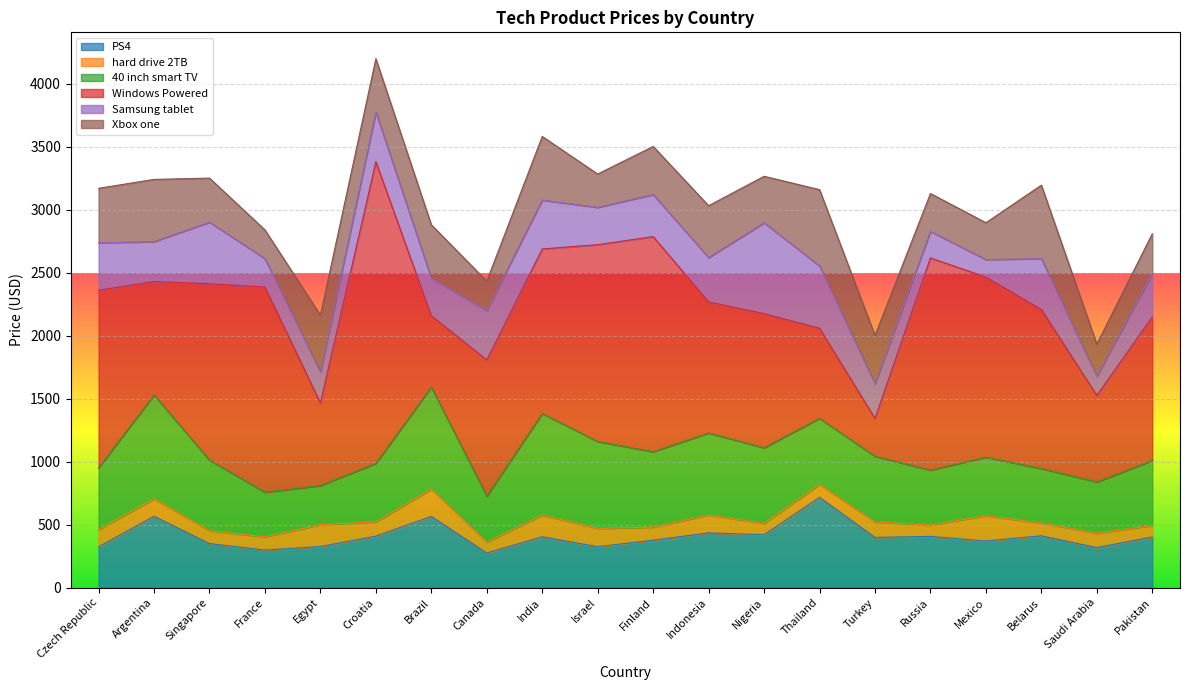

What is the label of the 5th point from the left?

Egypt